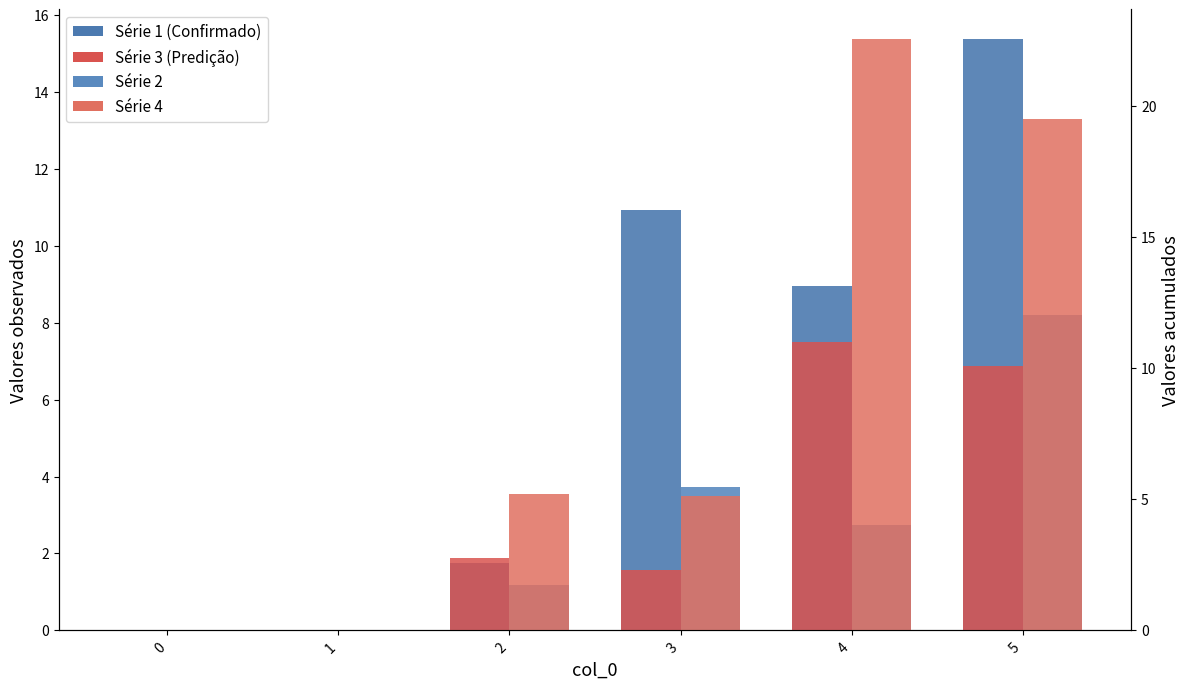

What is the difference between the maximum and minimum values in the Série 2 series?

8.2